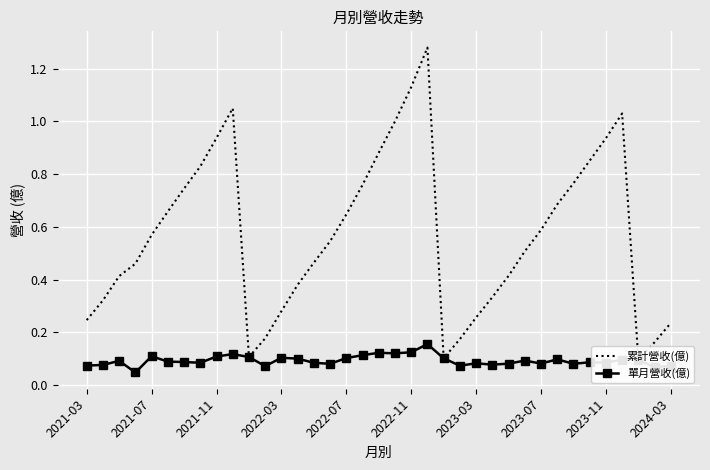

True or false: 單月營收(億) has a value of 0.1 at 2022-07.

True